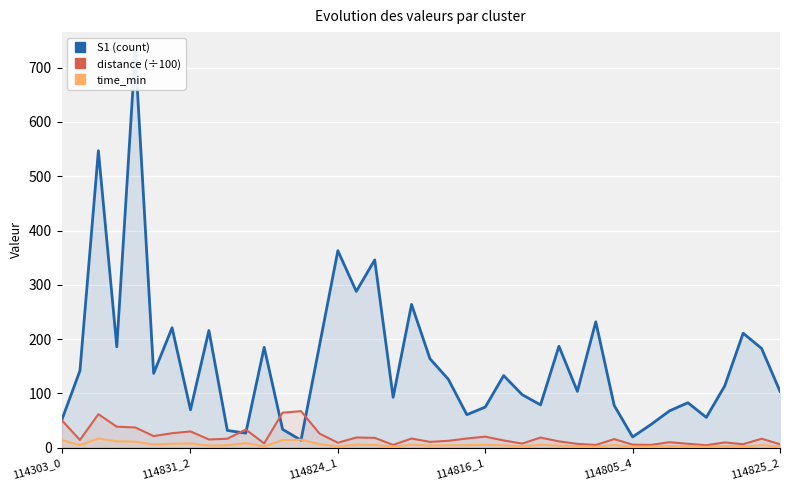

What is the maximum value for time_min?

17.2